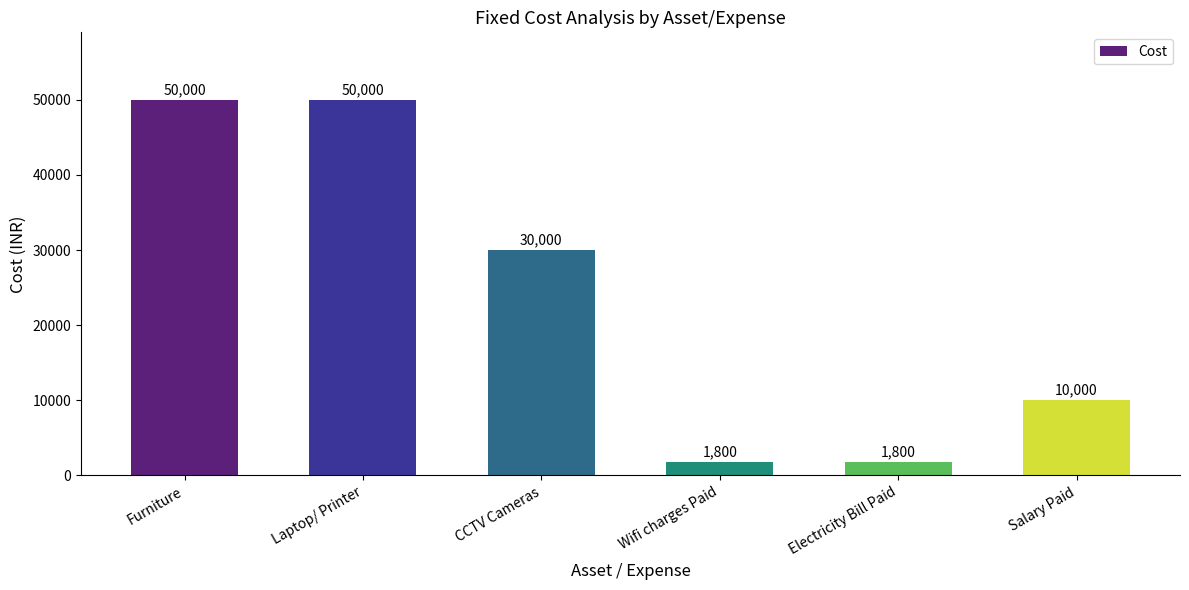

The value at CCTV Cameras is 30000. True or false?

True